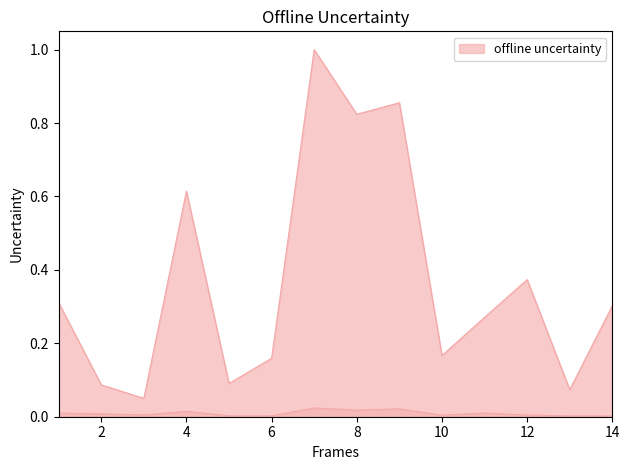

Where is the first local minimum for VALOR?

3